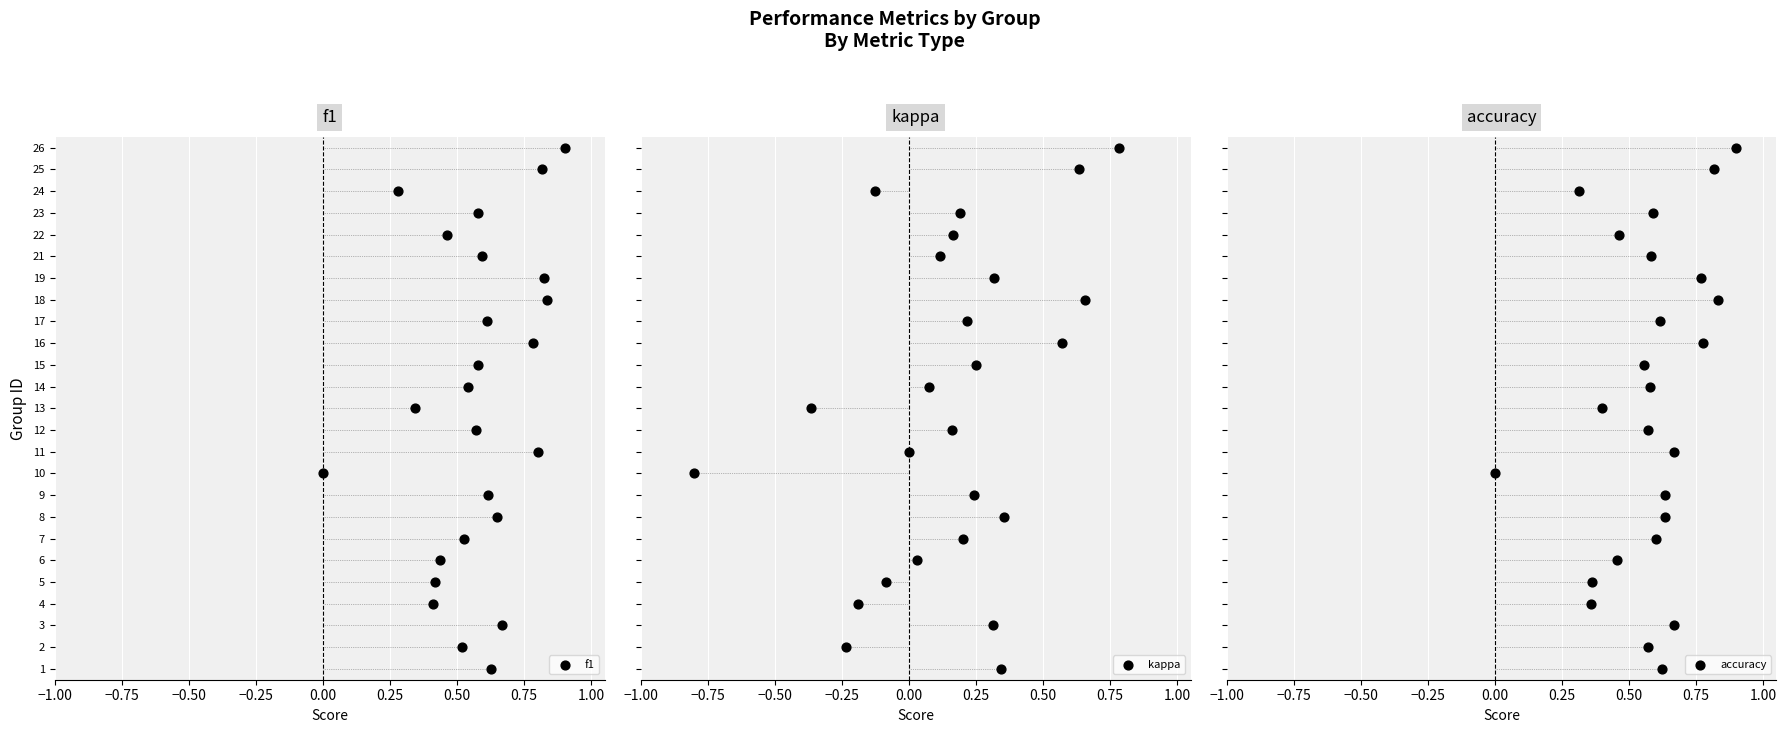

What are all the series names shown in the legend?

f1, kappa, accuracy